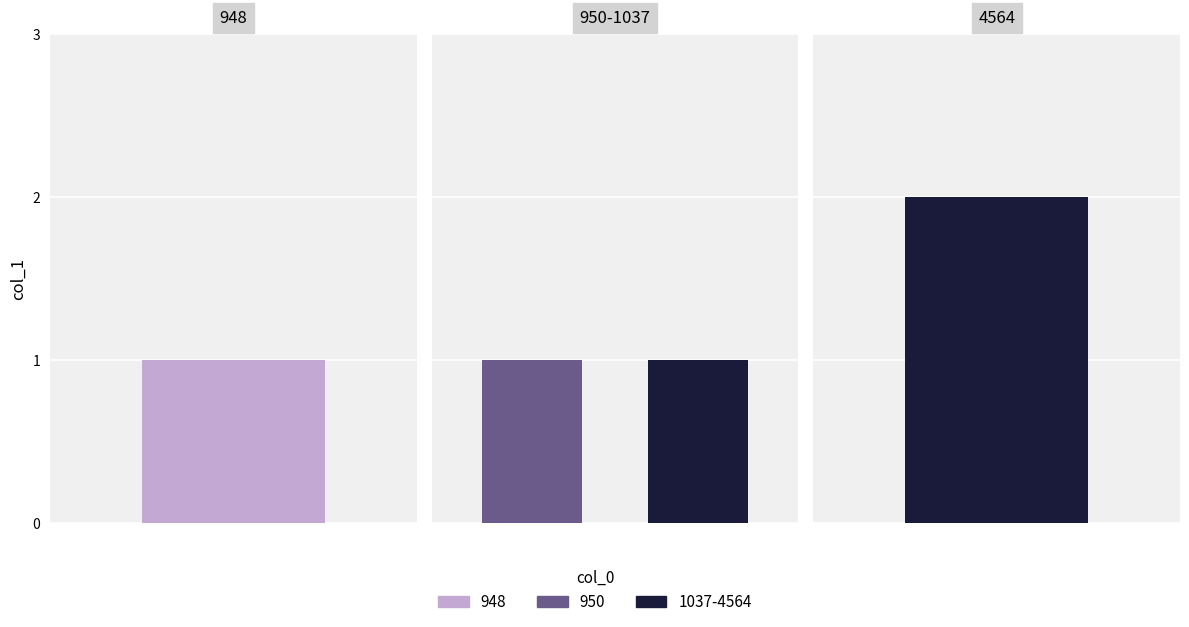

What is the value of the 1st bar from the left?

1